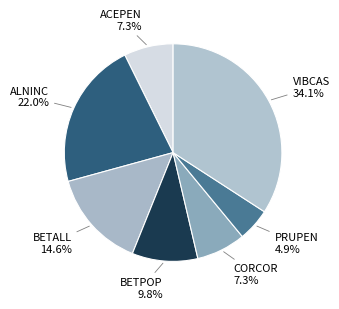

Is the sum of ACEPEN and BETALL greater than half?

No